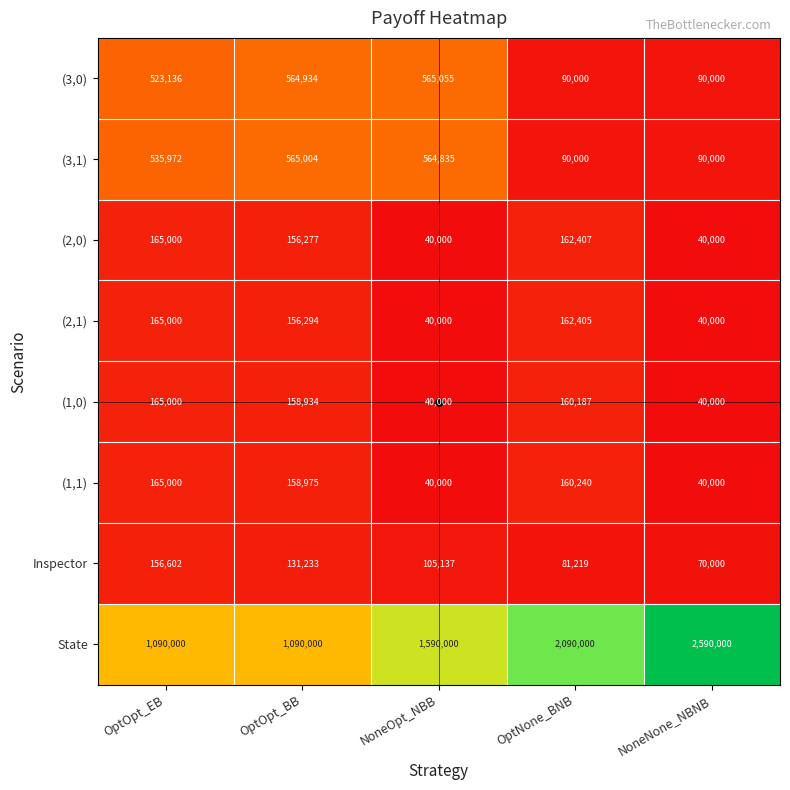

The value of (2,1) at NoneOpt_NBB is 40000. True or false?

True